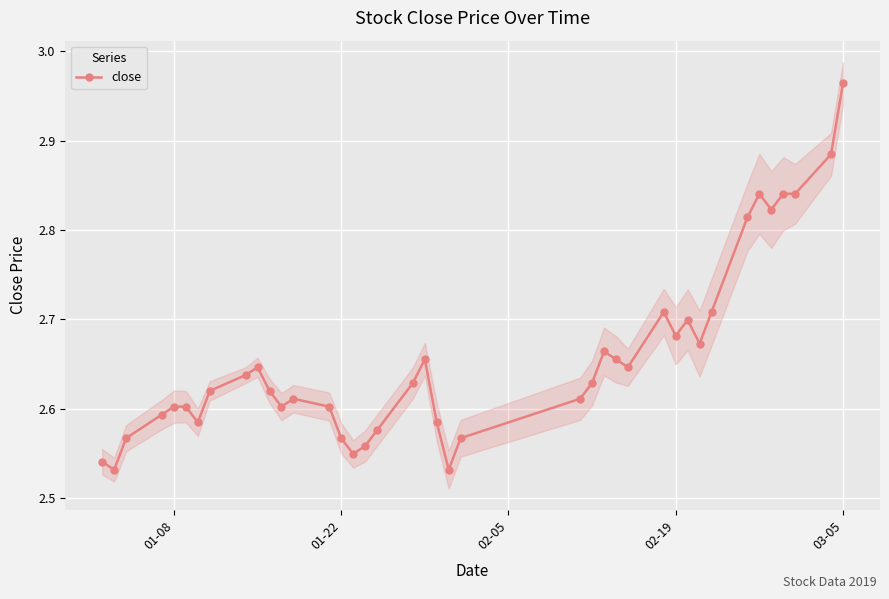

The close series shows 1.3 at 01-22. True or false?

False